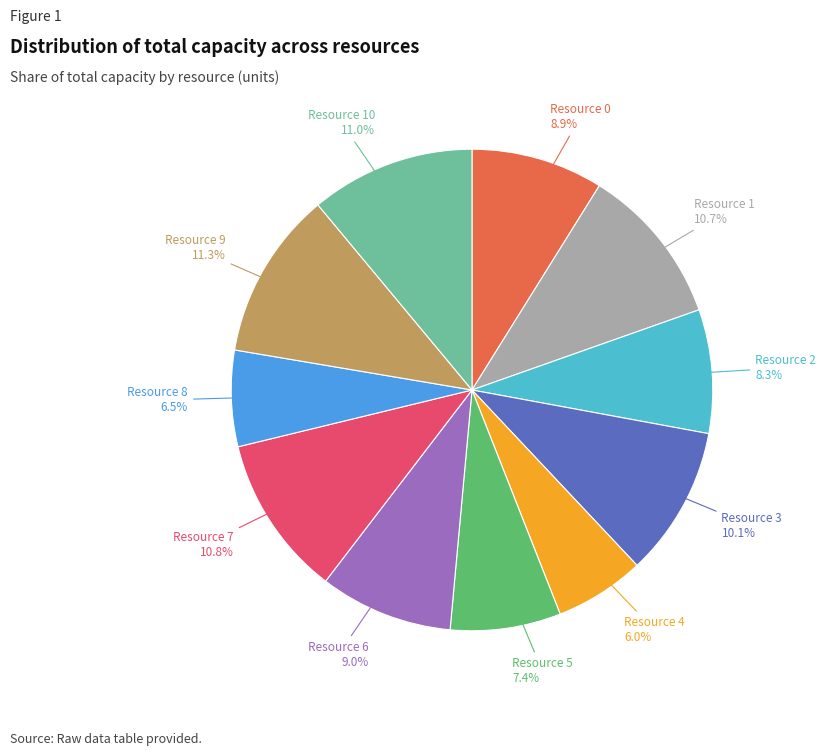

How many slices are in this pie chart?

11